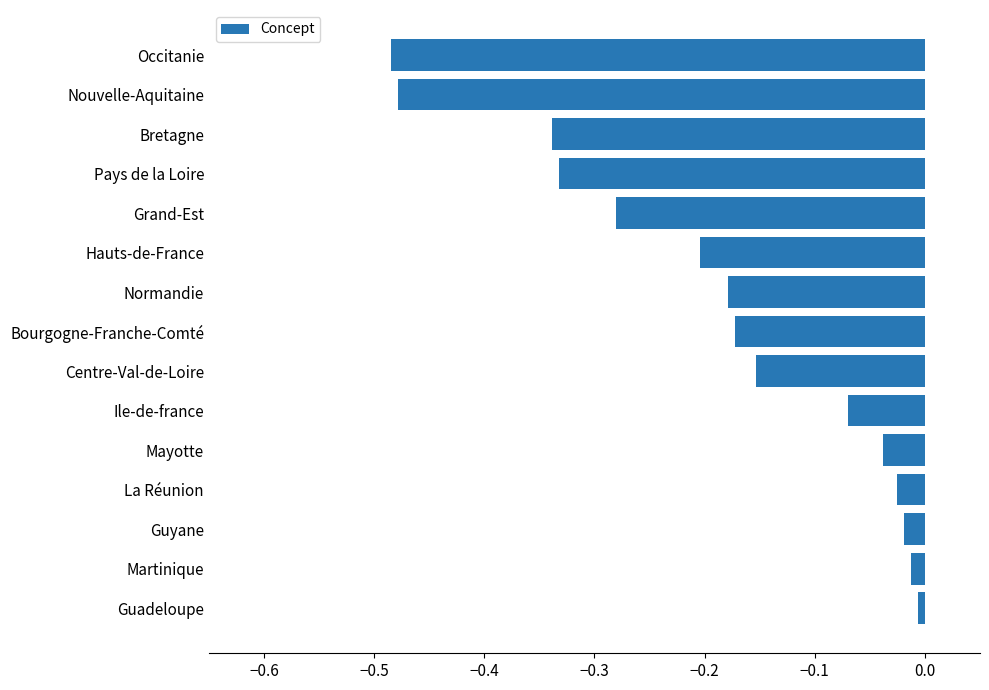

Which label corresponds to the smallest value in the chart?

Occitanie